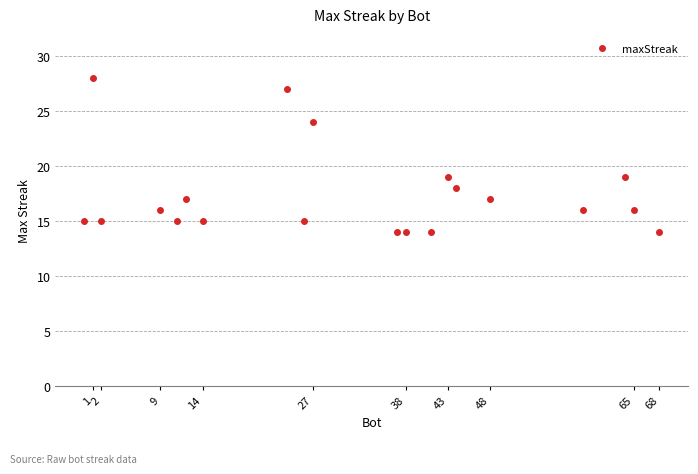

What is the sum of all values?

348